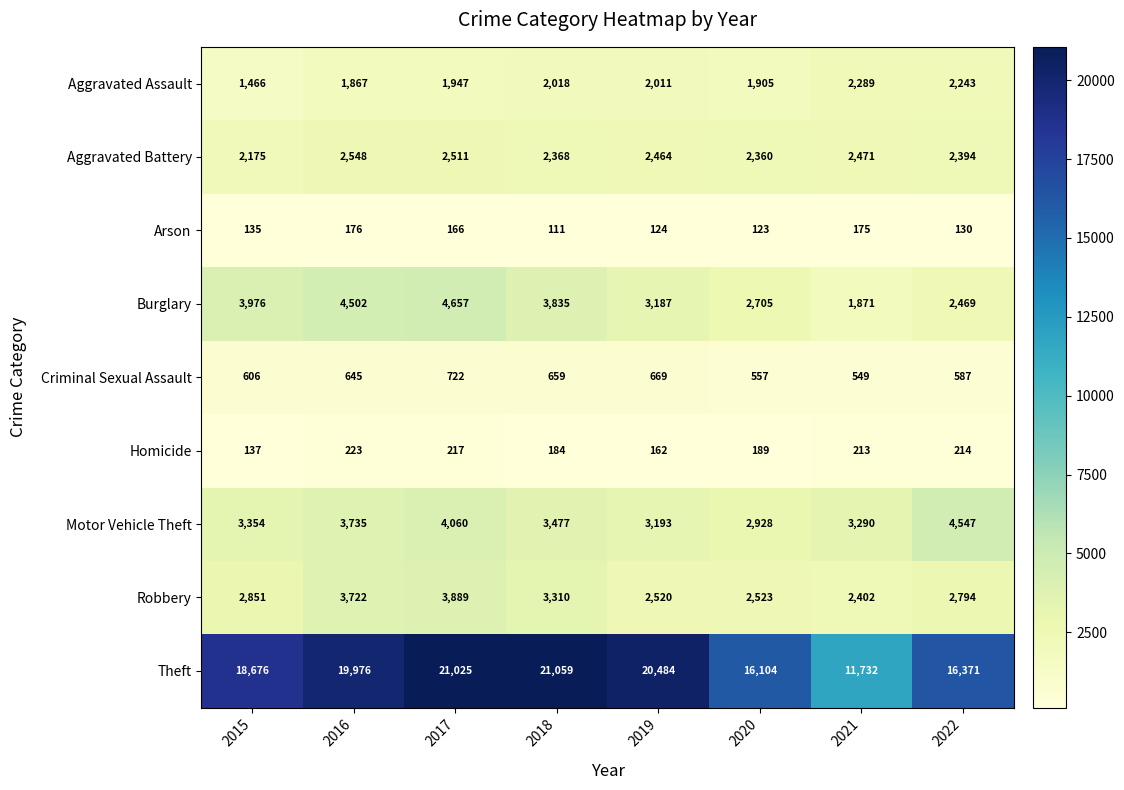

What is the difference between the maximum and minimum values in the Criminal Sexual Assault series?

173